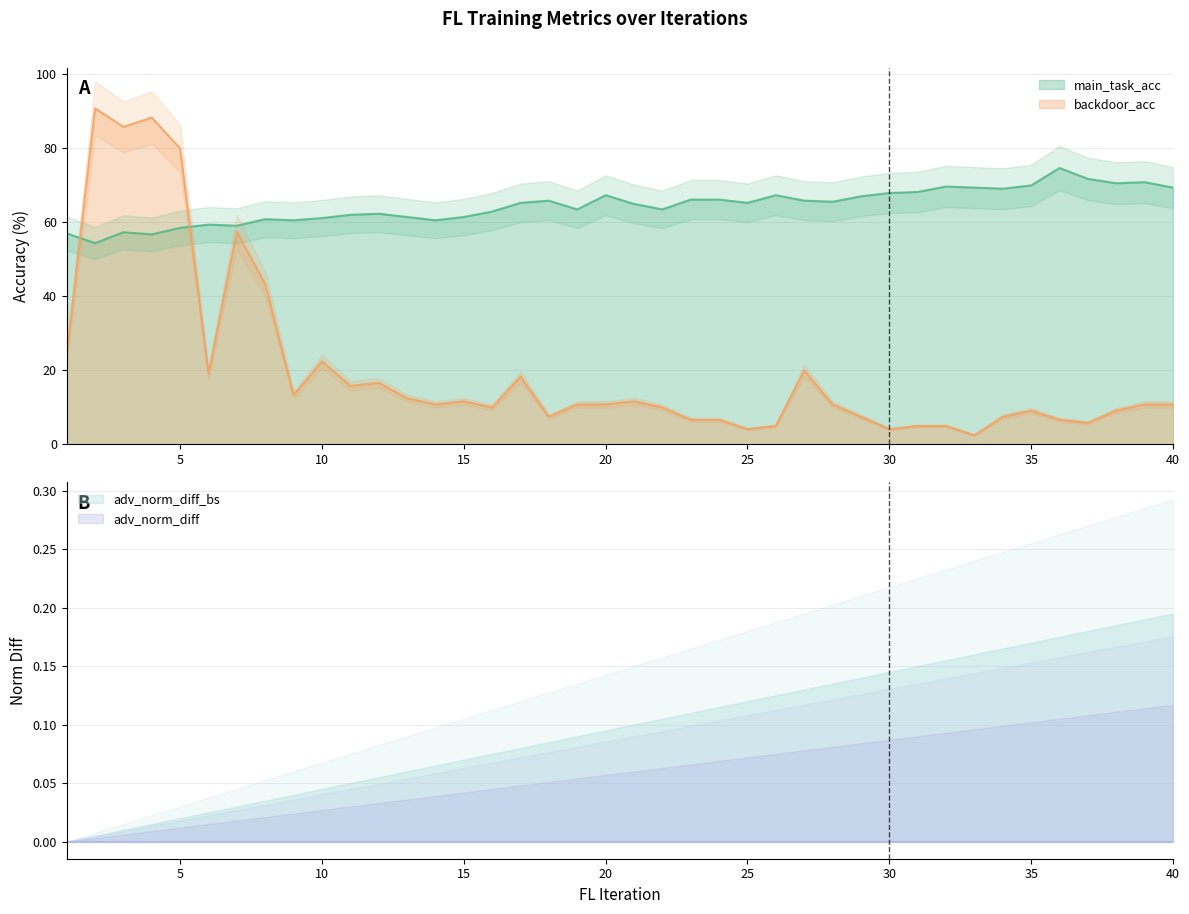

In main_task_acc, how many points are lower than both neighbors (excluding endpoints)?

11